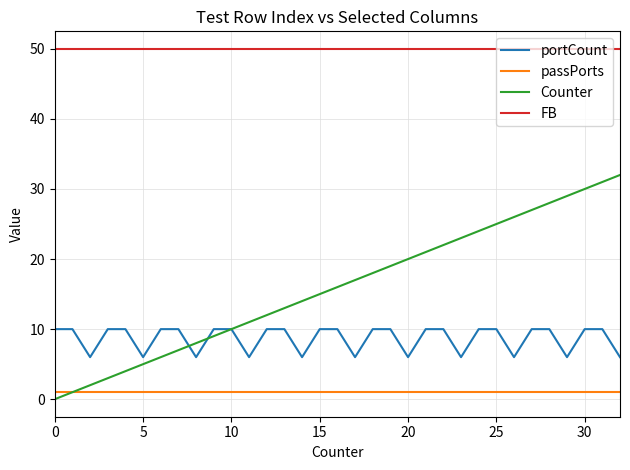

What is the maximum value shown in the chart?

50